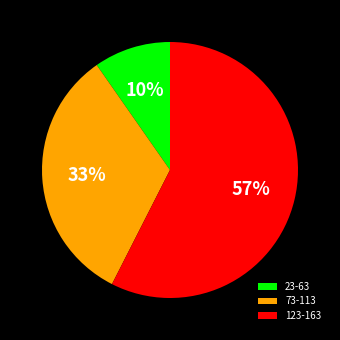

True or false: 123-163 accounts for 57% of the total.

True